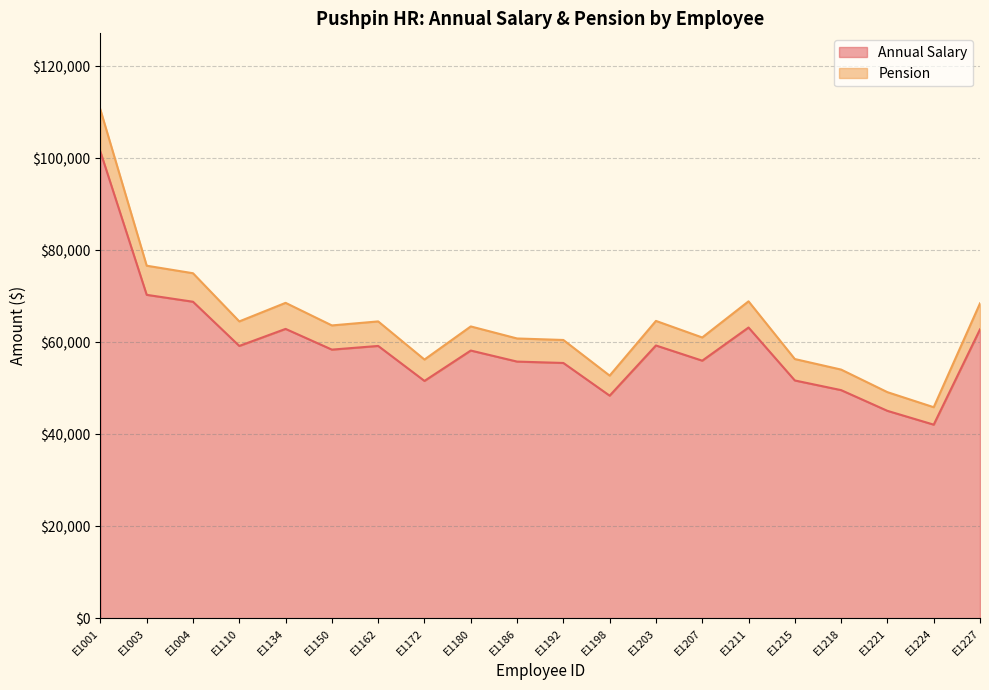

In Pension, how many points are higher than both neighbors (excluding endpoints)?

5